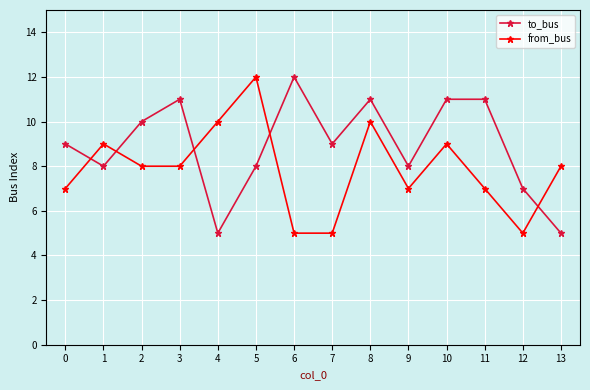

At 7, list the series in order from smallest to largest.

from_bus, to_bus